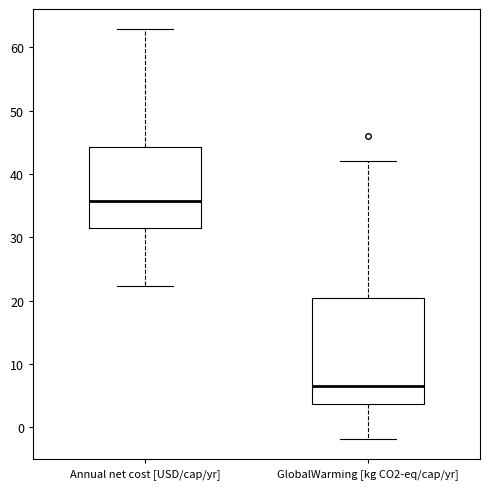

Where does the median line of the box for GlobalWarming [kg CO2-eq/cap/yr] sit on the y-axis? The values are not printed on the chart, so give them approximately, as read against the axis.

7